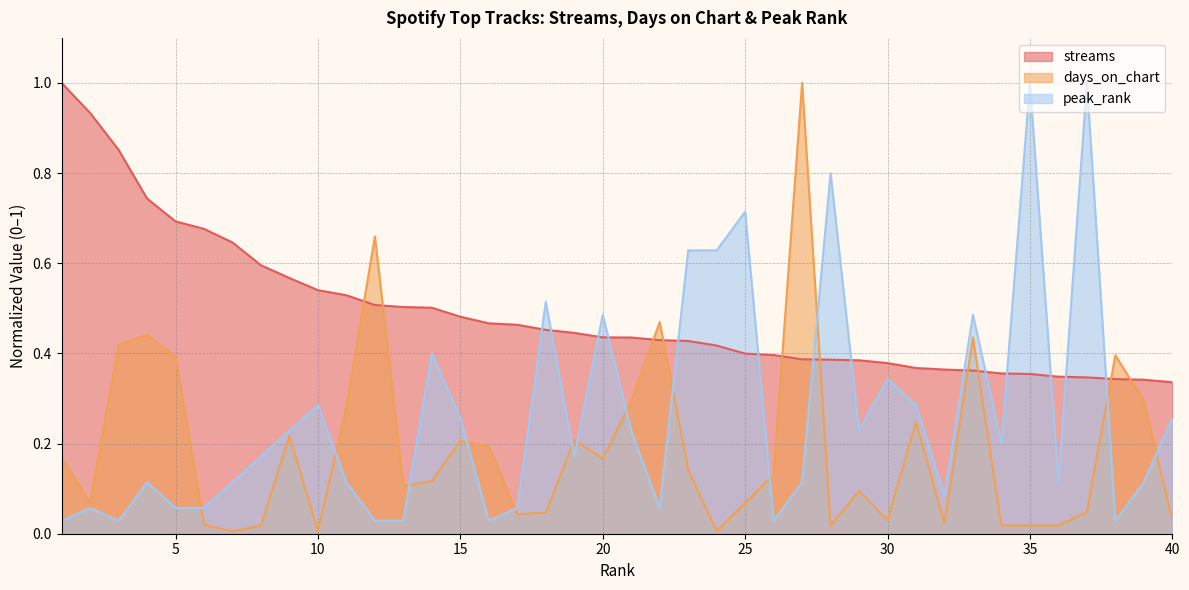

The streams series shows 1.2 at 6. True or false?

False